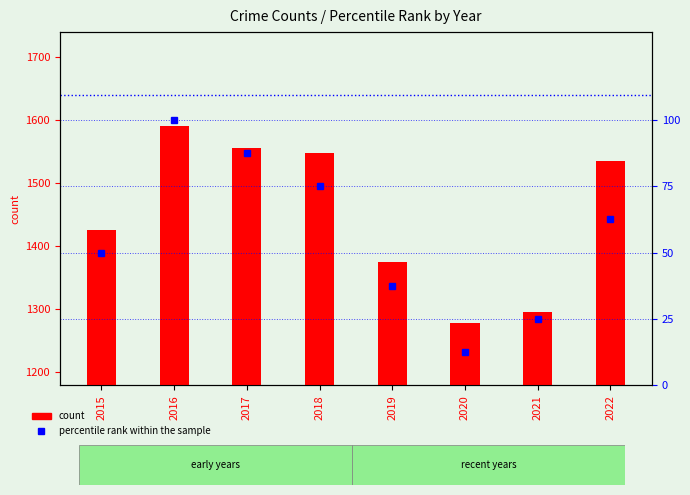

At which category does the chart reach its minimum across all series?

2020